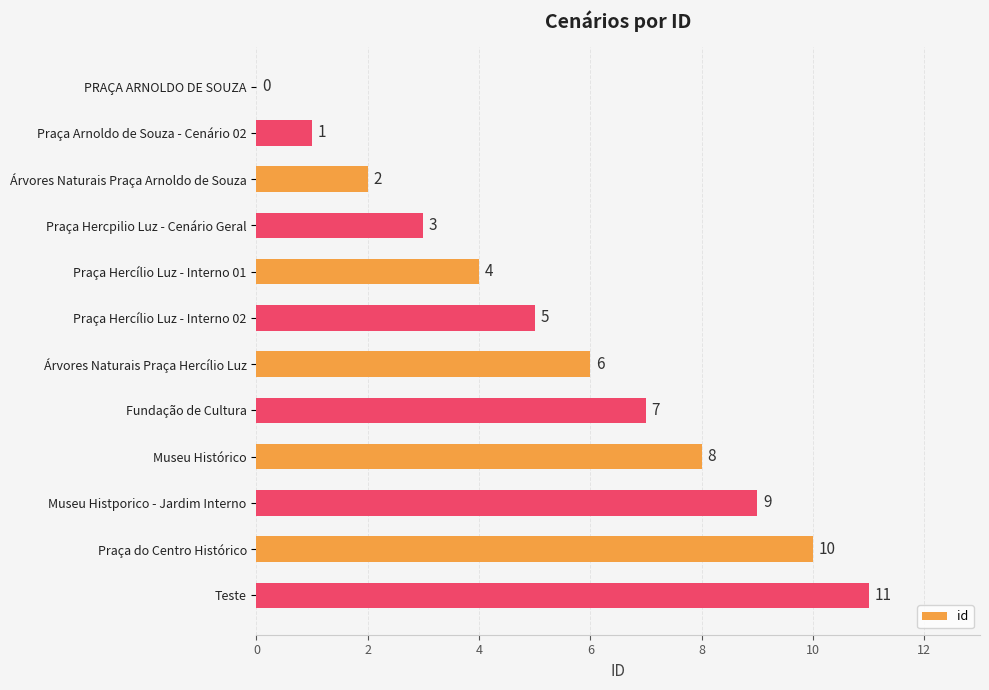

What value does the data have at Praça Hercílio Luz - Interno 01?

4